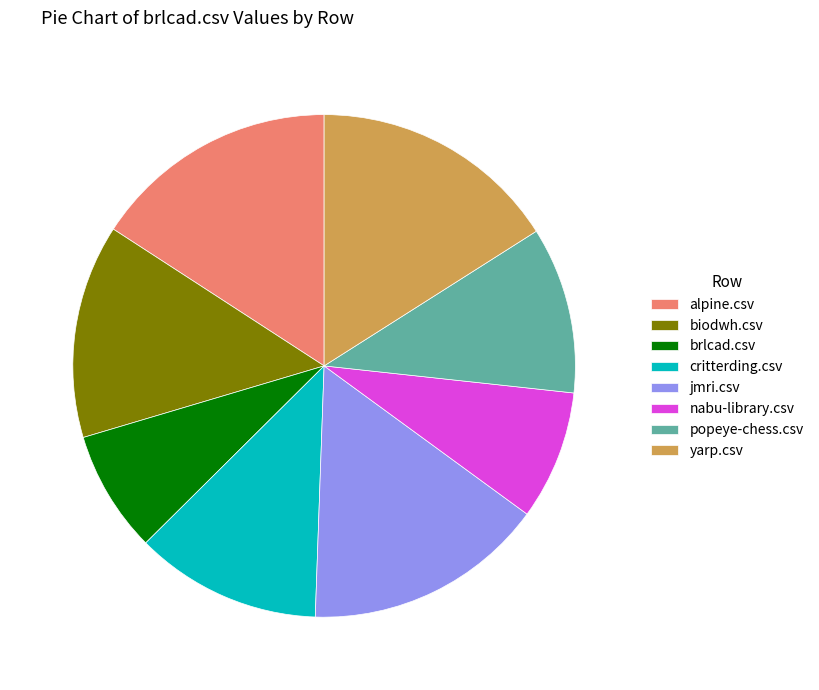

How many slices are in this pie chart?

8